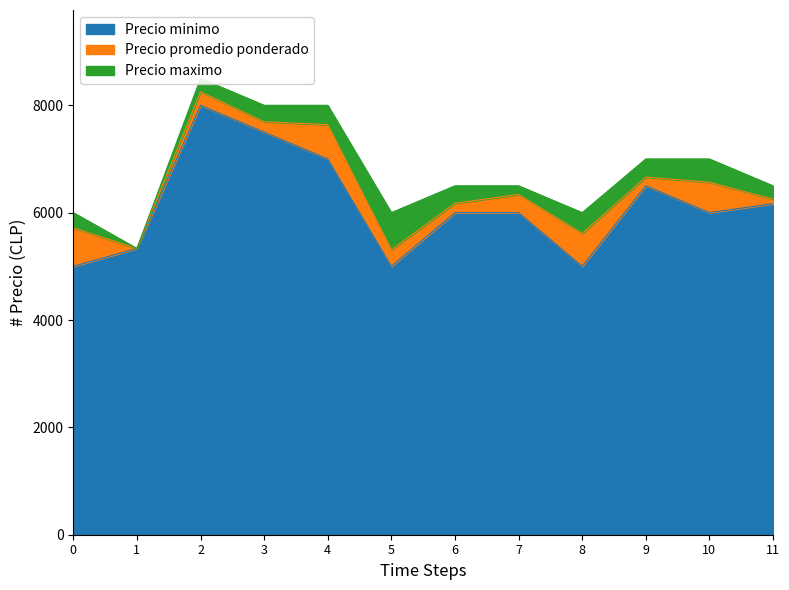

The value of Precio minimo at 7 is 9603. True or false?

False